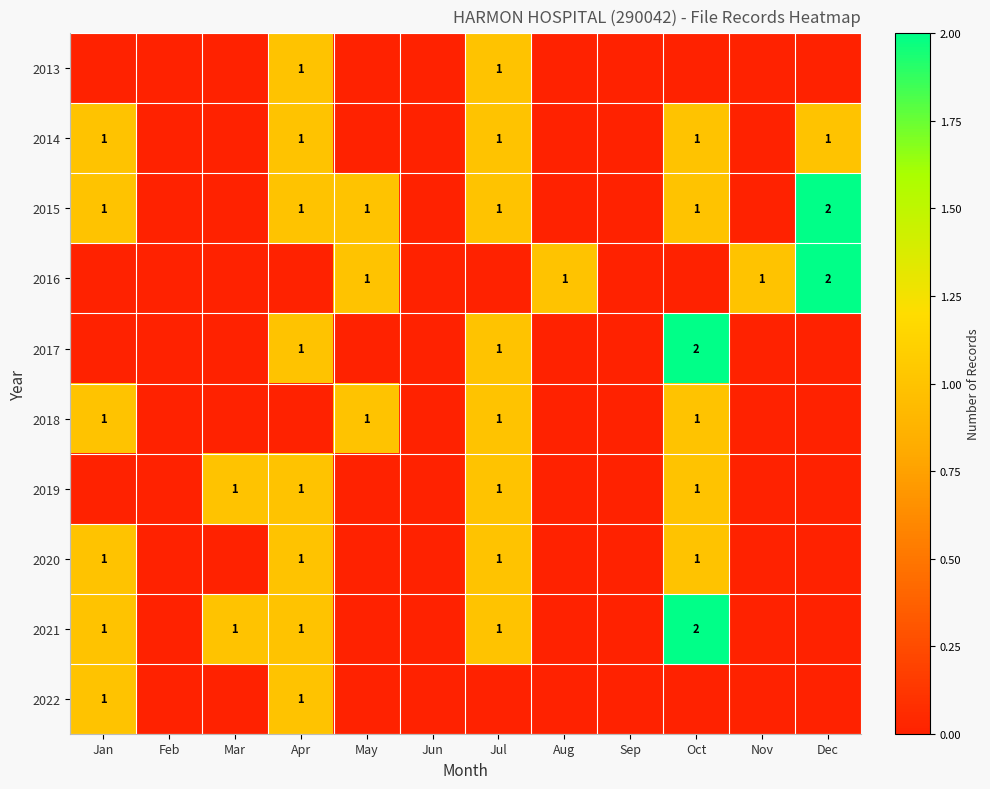

True or false: 2020 has a value of 1 at Apr.

True